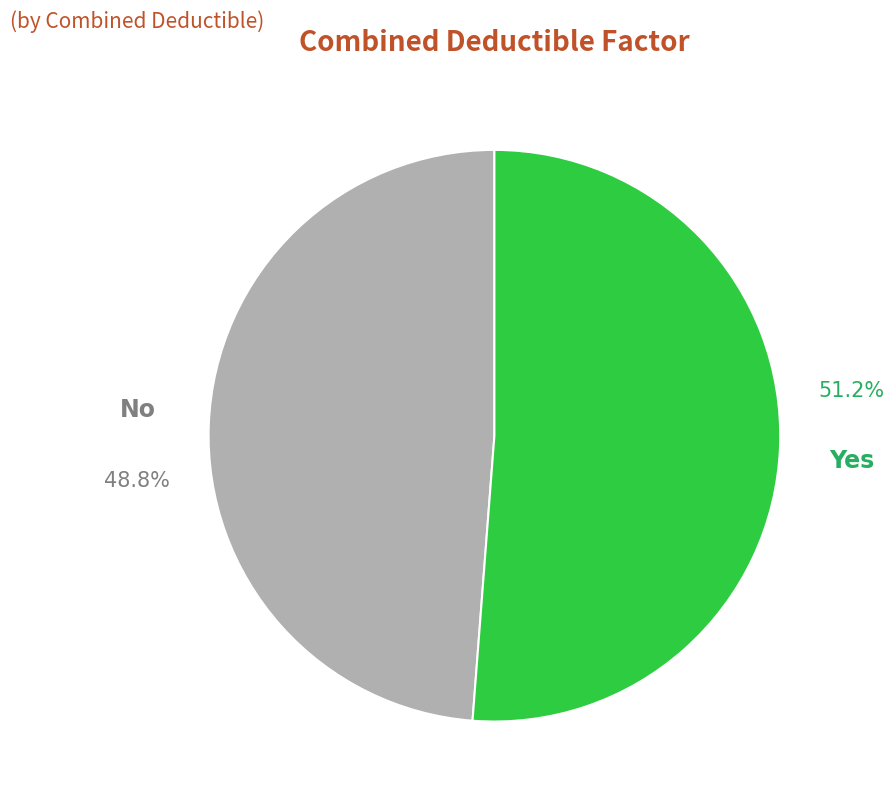

Does any single category account for the majority?

Yes